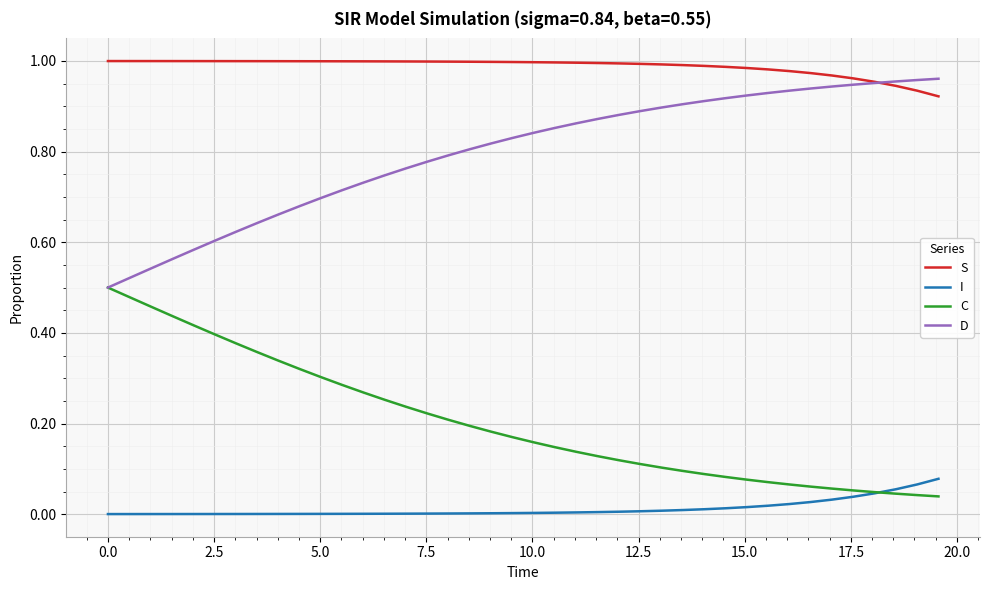

Rank the series by their average value, from highest to lowest.

S, D, C, I